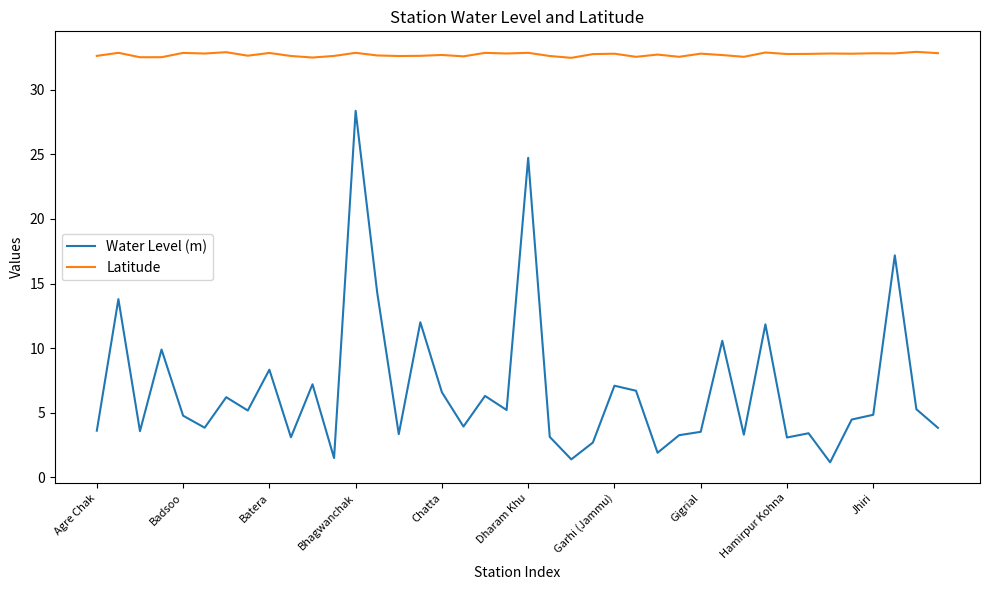

How many distinct data groups are displayed?

2